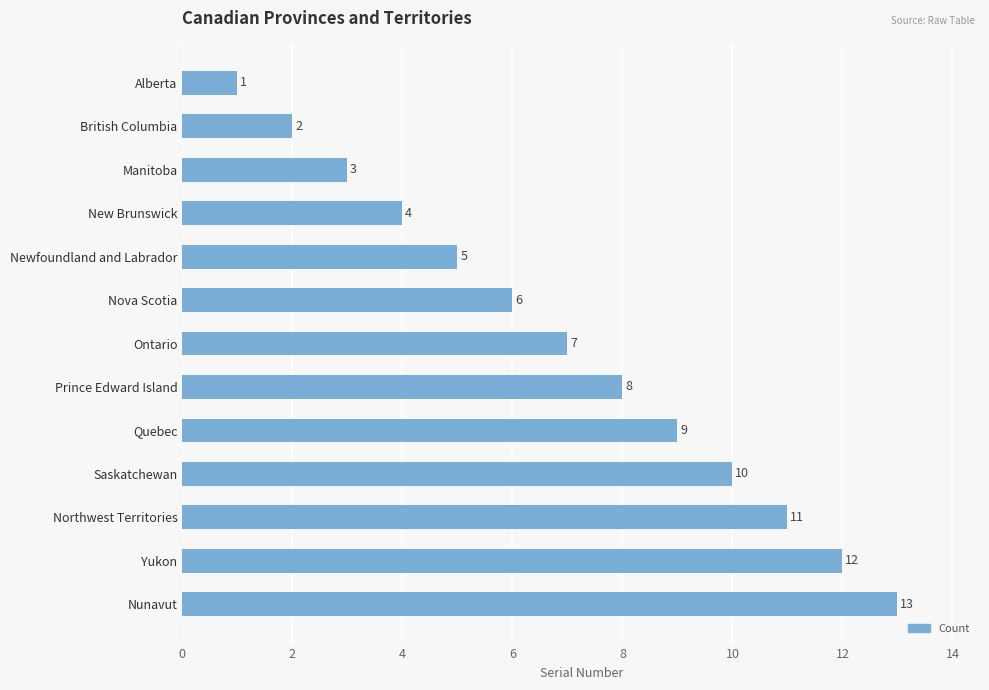

True or false: the data shows 17 at Yukon.

False